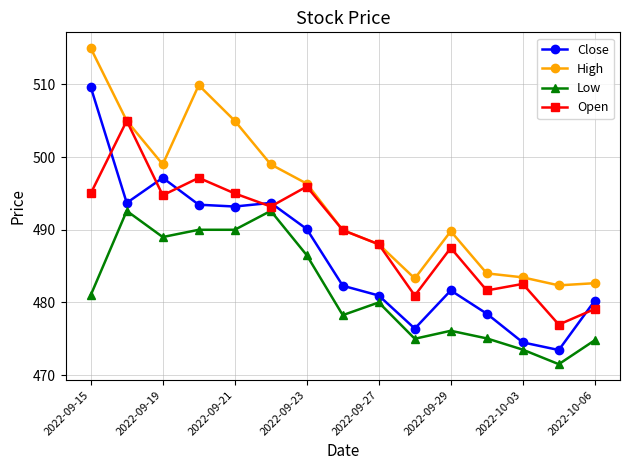

List the series in order of their overall mean, highest first.

High, Open, Close, Low